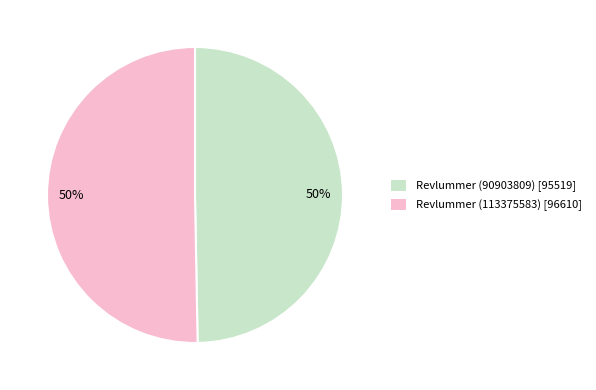

Do Revlummer (113375583) [96610] and Revlummer (90903809) [95519] together represent more than half of the pie?

Yes